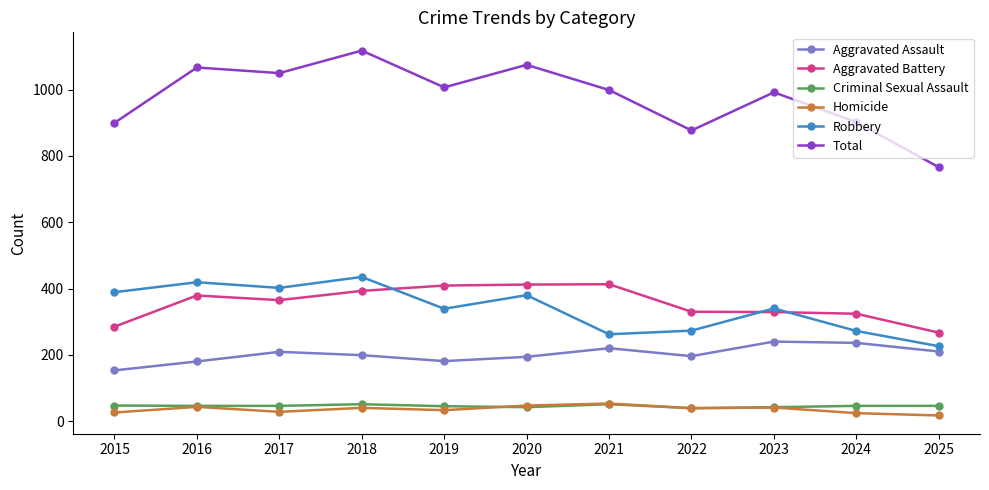

In Aggravated Assault, how many points are lower than both neighbors (excluding endpoints)?

2